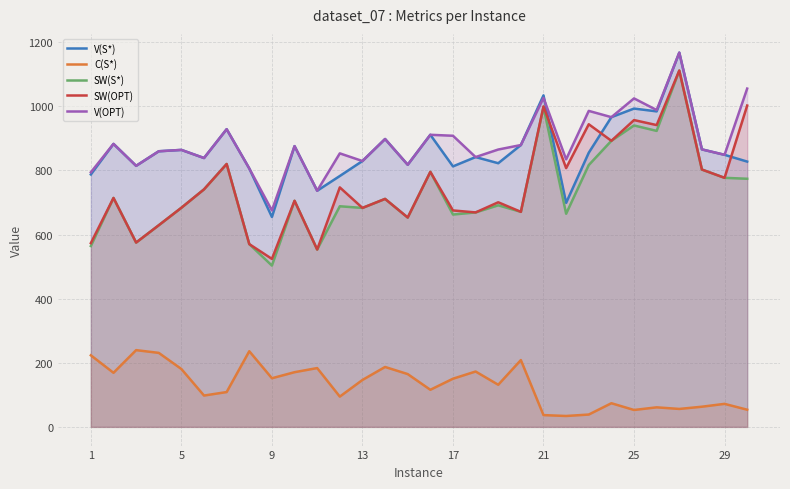

What is the spread (max minus min) of values at 29?

777.0